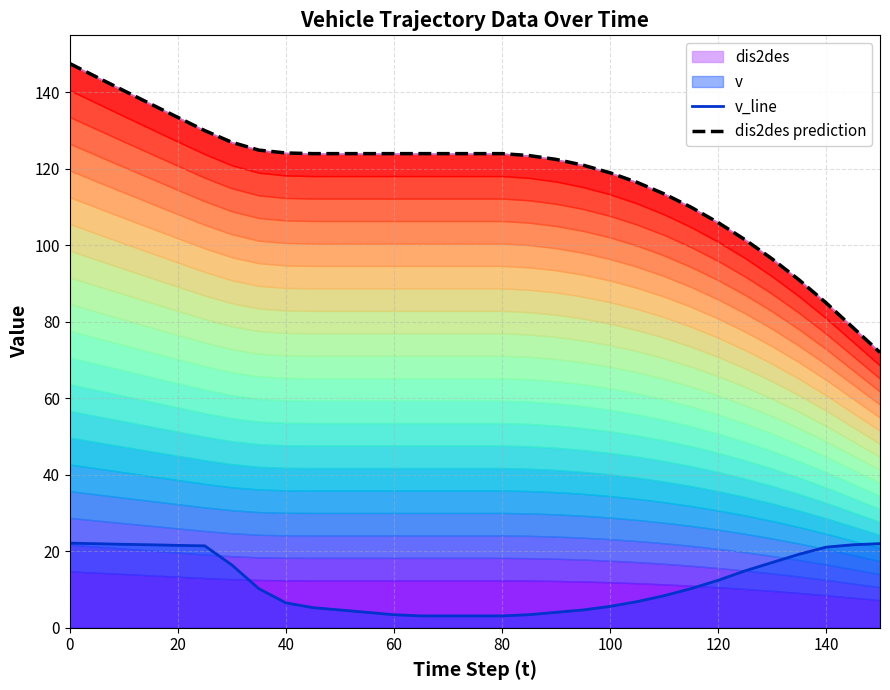

How many lines are shown in the chart?

2